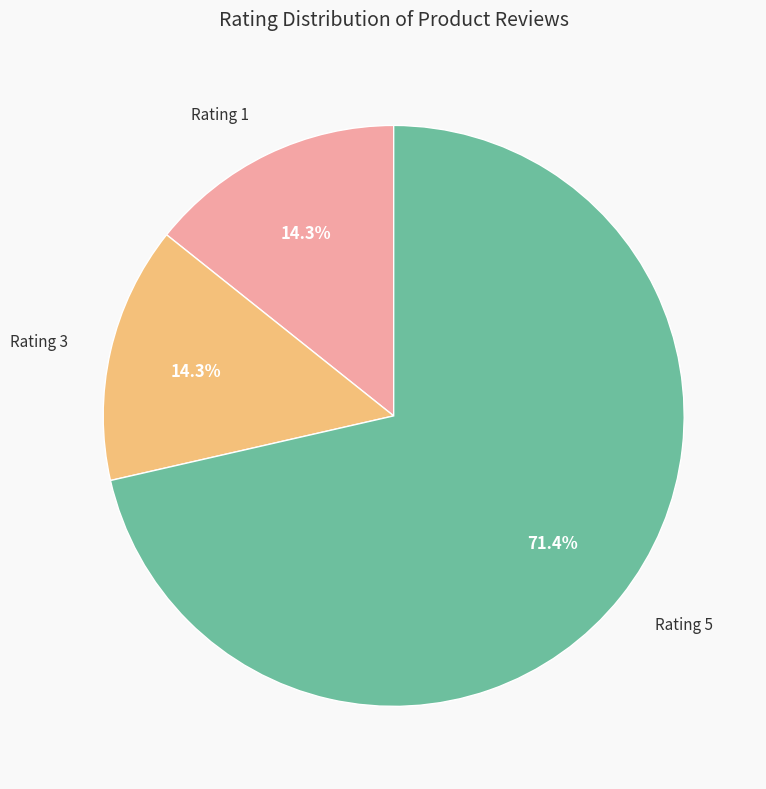

Combined, do Rating 1 and Rating 3 account for over 50%?

No